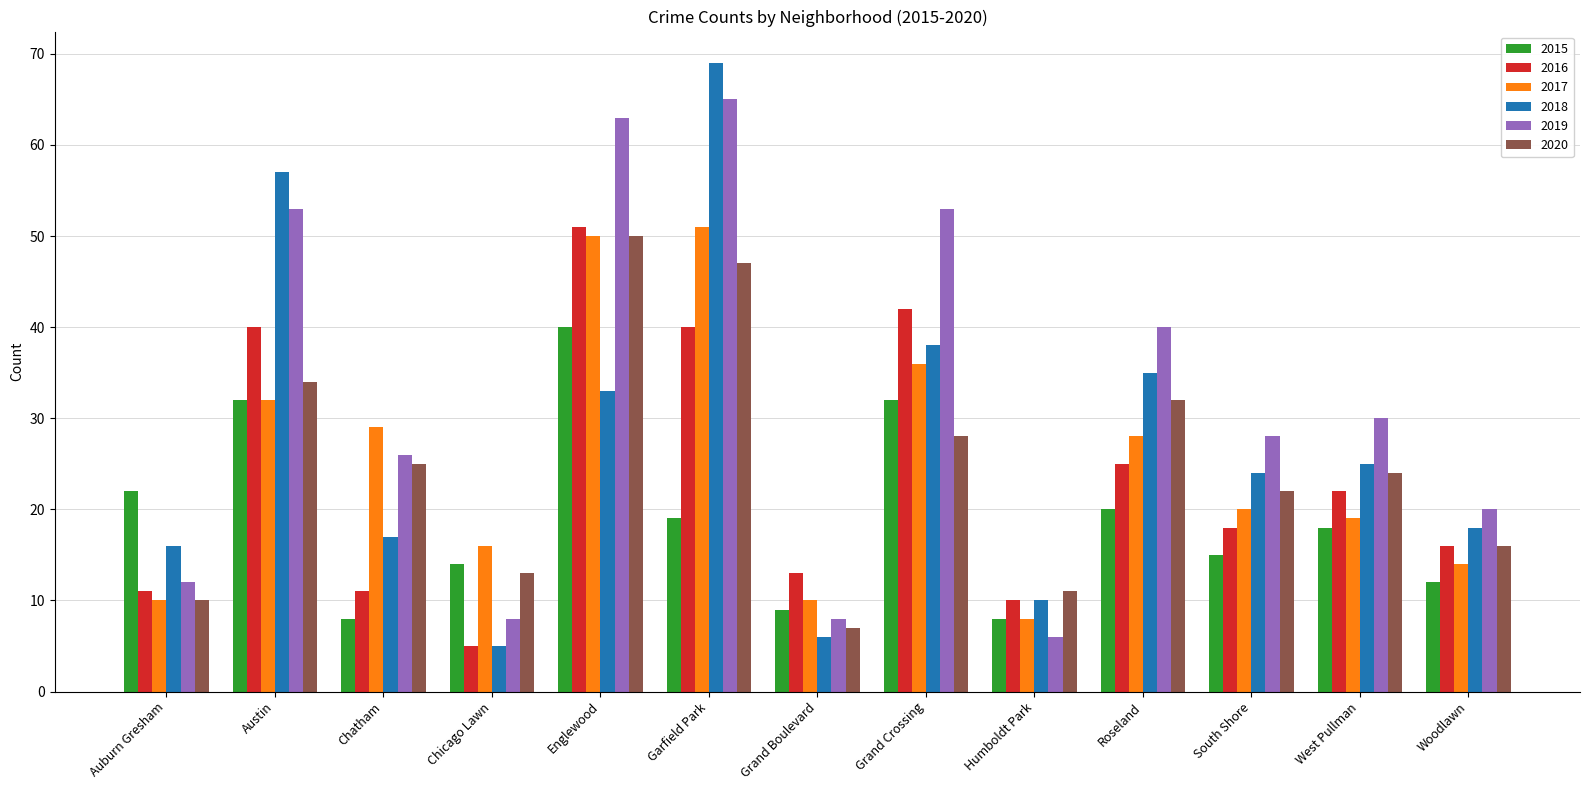

At how many categories does at least one series exceed 37?

5